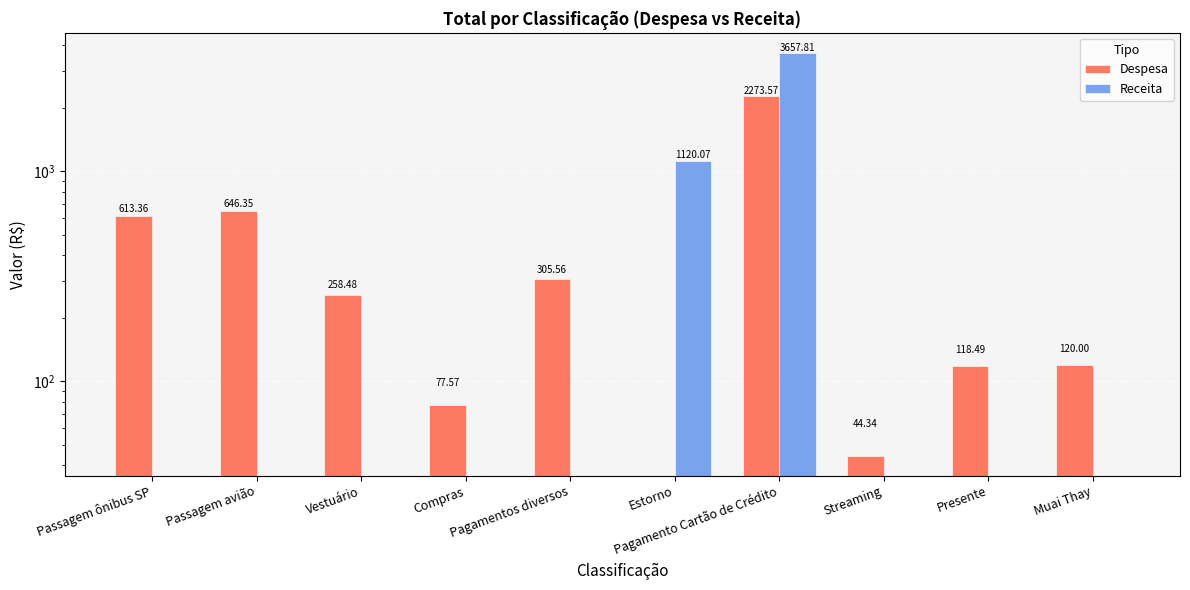

What is the sum of all Despesa values?

4457.7